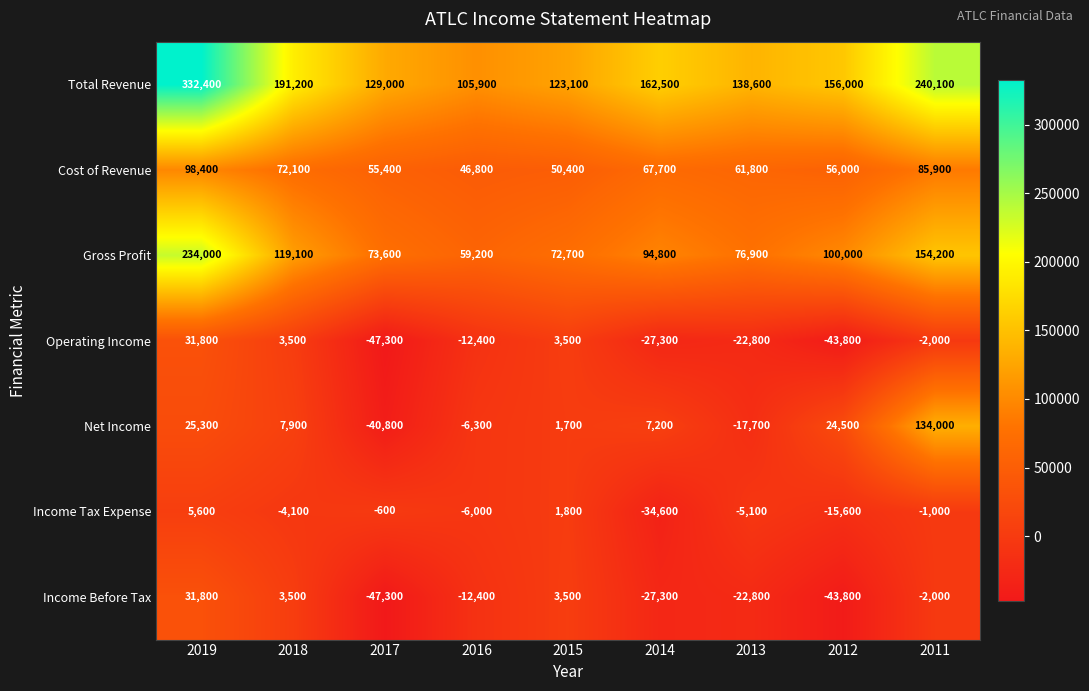

Which series changed the most between 2014 and 2013?

Income Tax Expense